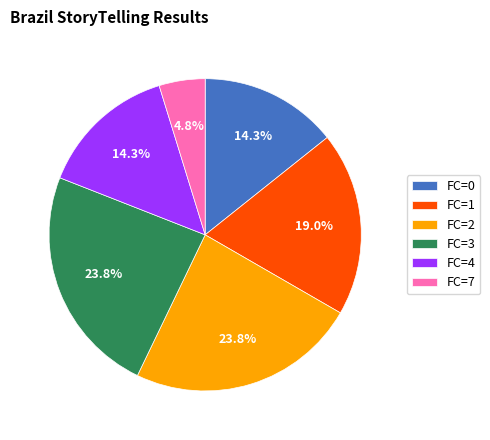

What percentage do FC=4 and FC=3 together represent?

38.1%